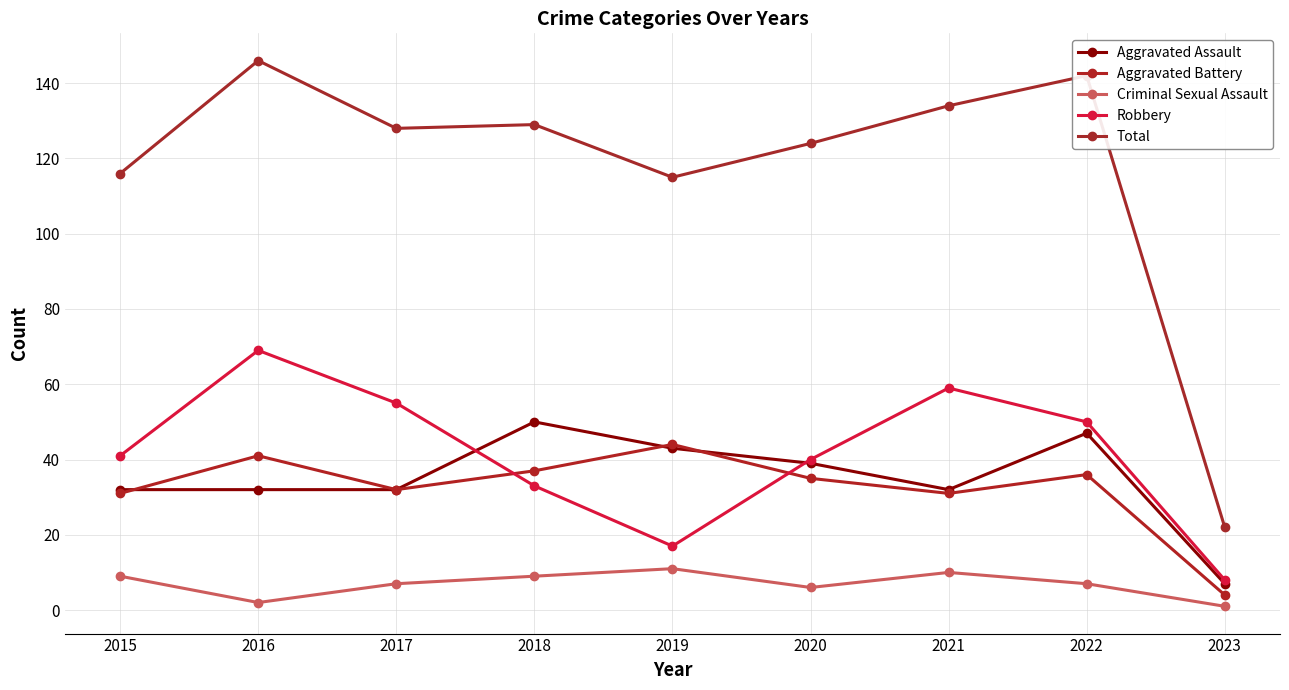

How many lines are shown in the chart?

5